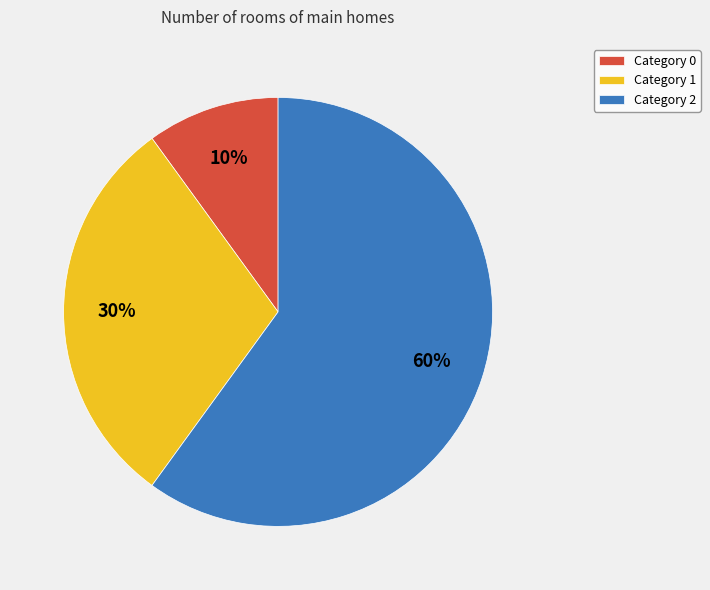

Between Category 2 and Category 0, which is larger?

Category 2